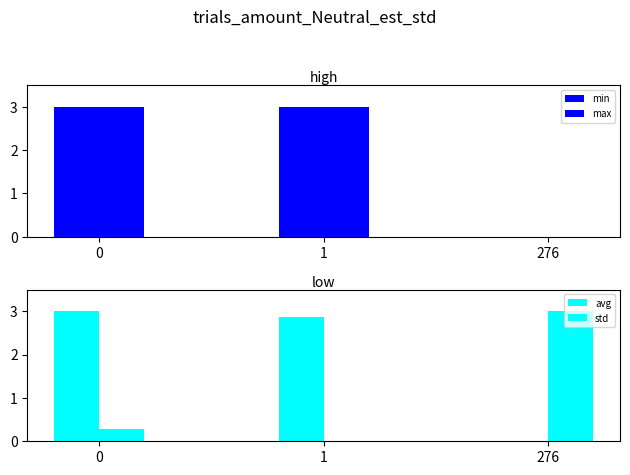

Which series has the largest total across all categories?

min